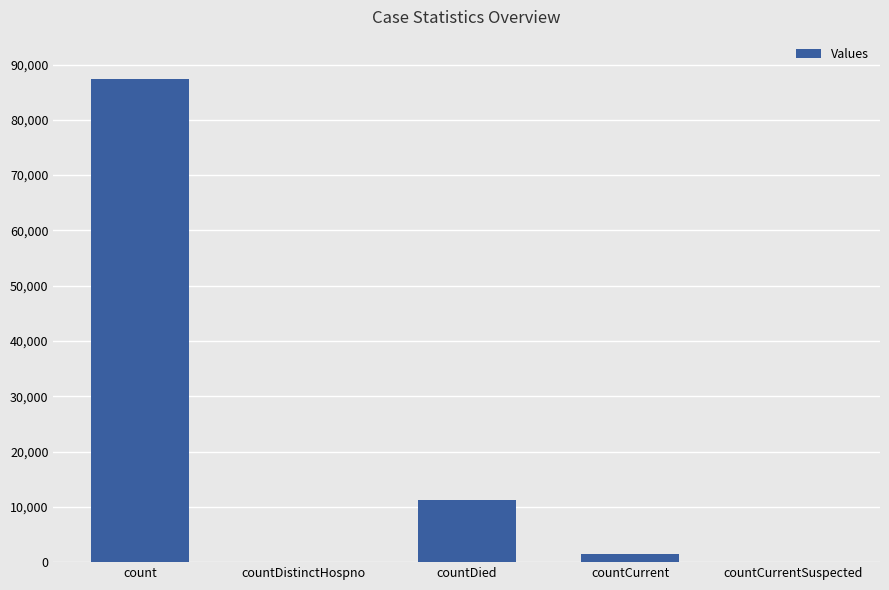

What is the maximum value shown in the chart?

87353